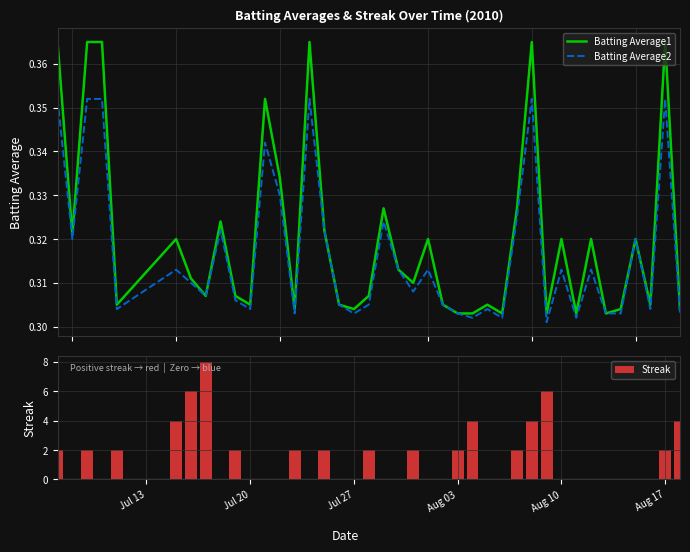

What is the highest value of the Streak series?

8